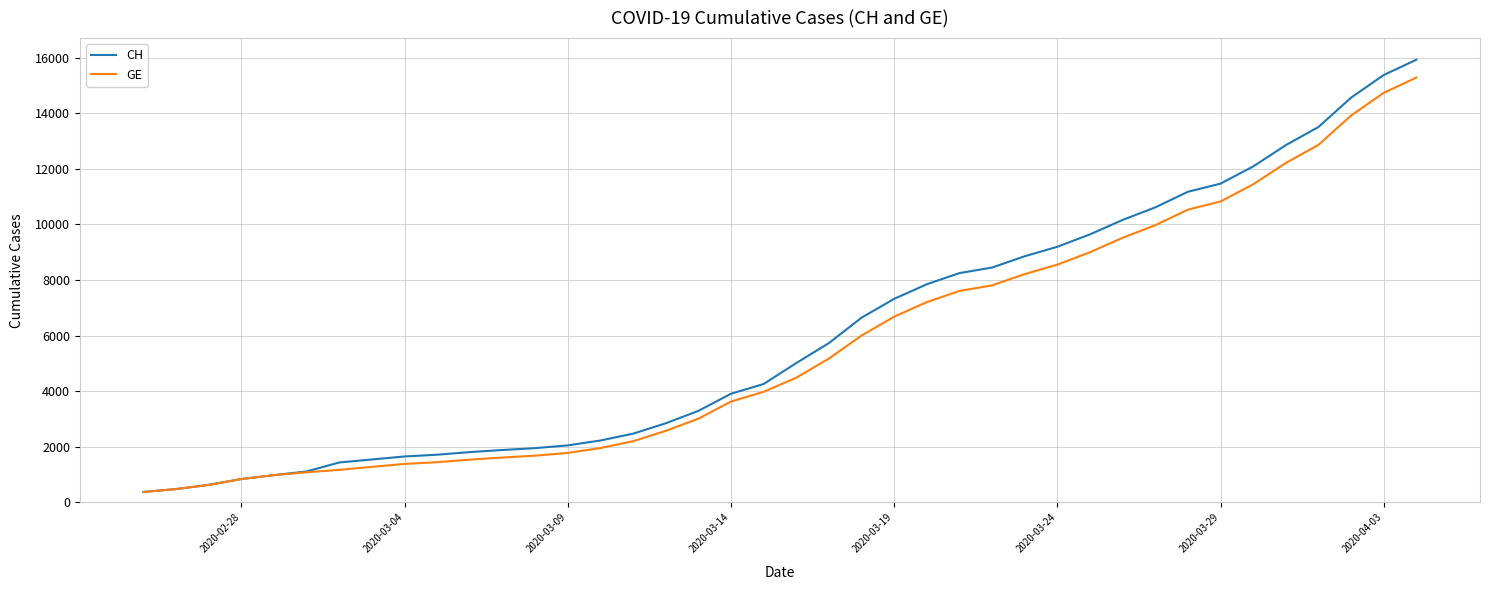

What is the highest value of the CH series?

15926